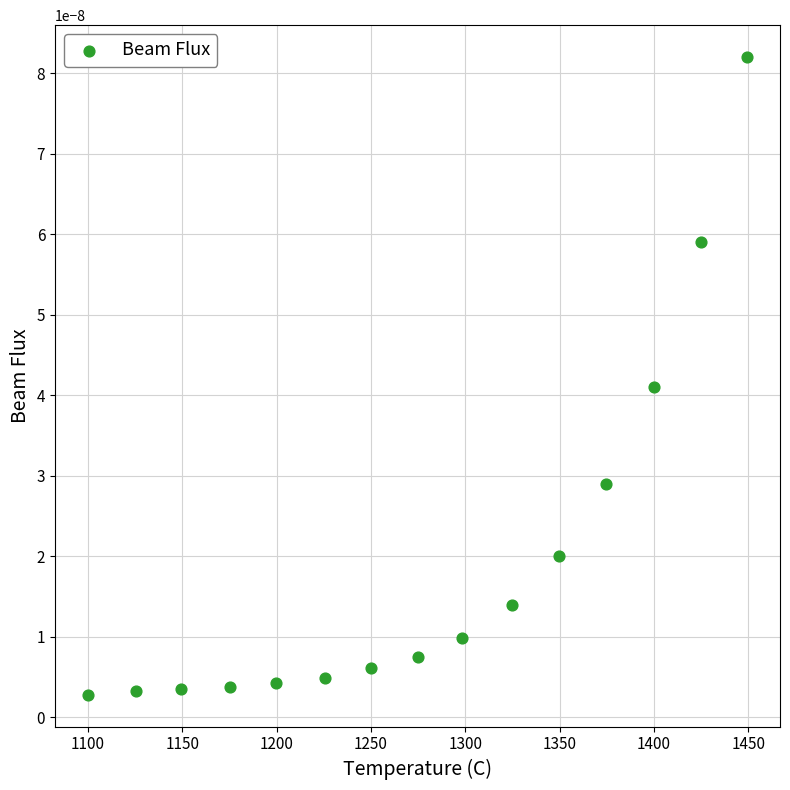

What is the range of X values (max minus min)?

349.3